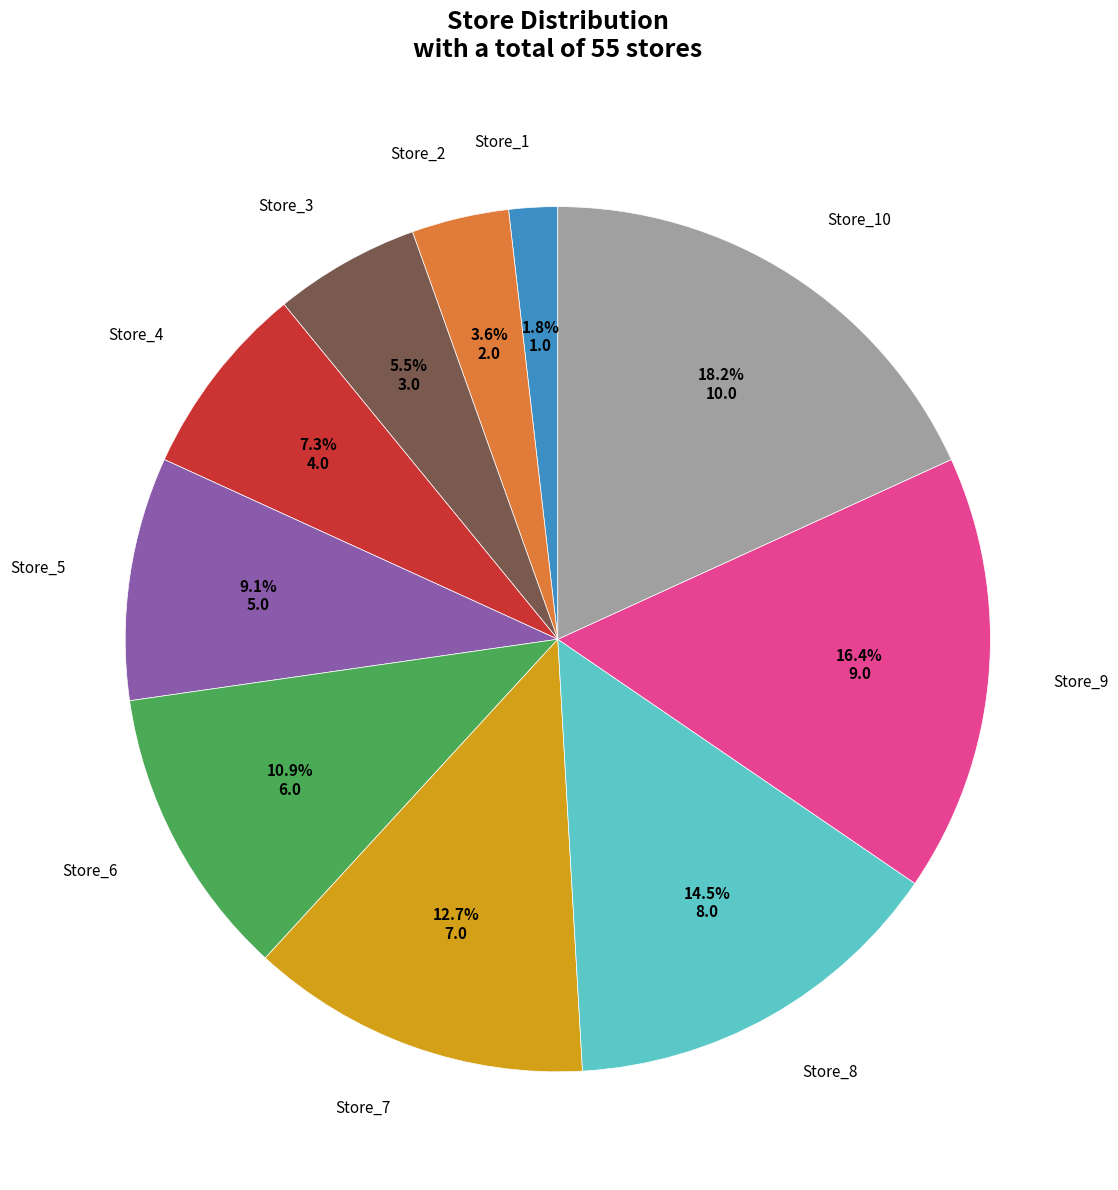

Is there any slice that represents more than half of the pie?

No